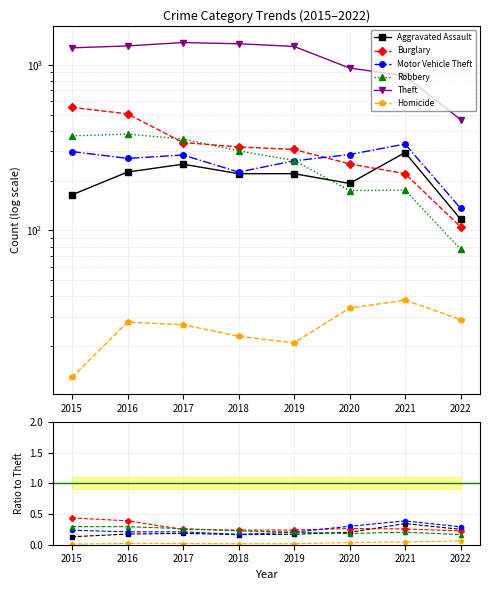

What is the sum of the Theft values at 2015 and 2017?

2622.0